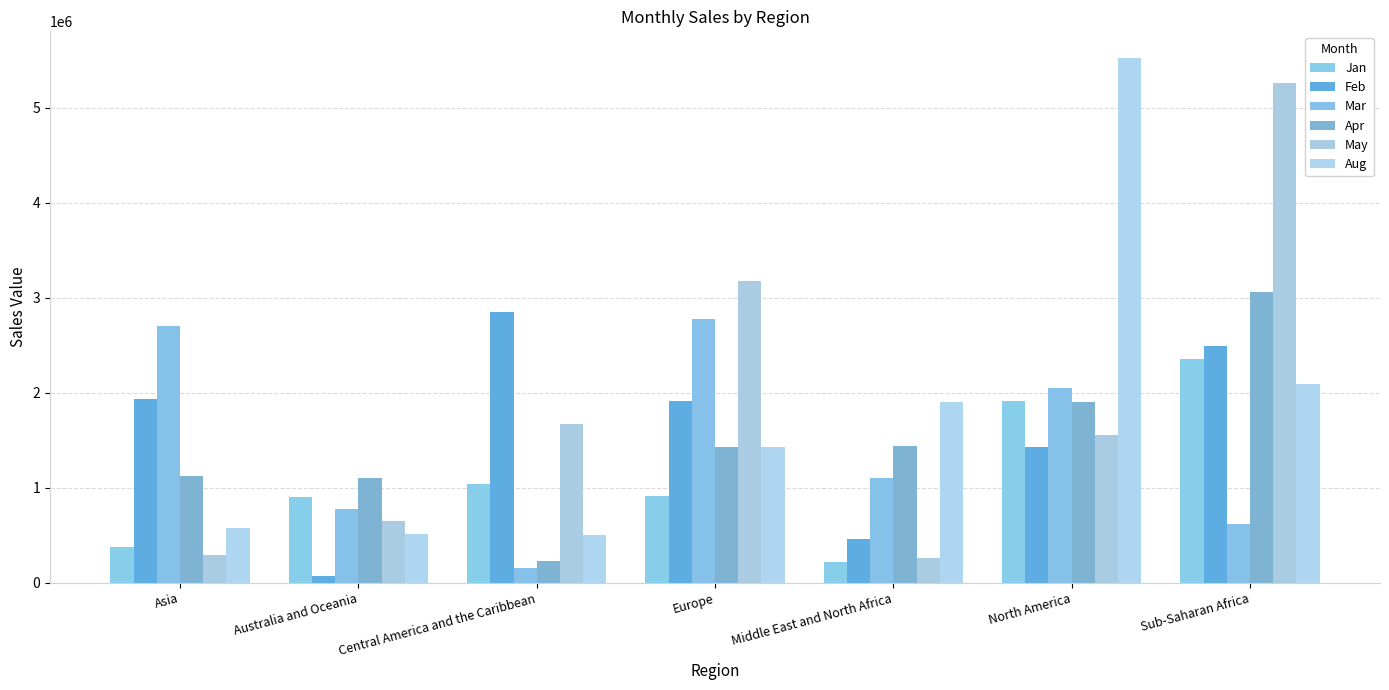

What is the minimum value for May?

263412.2